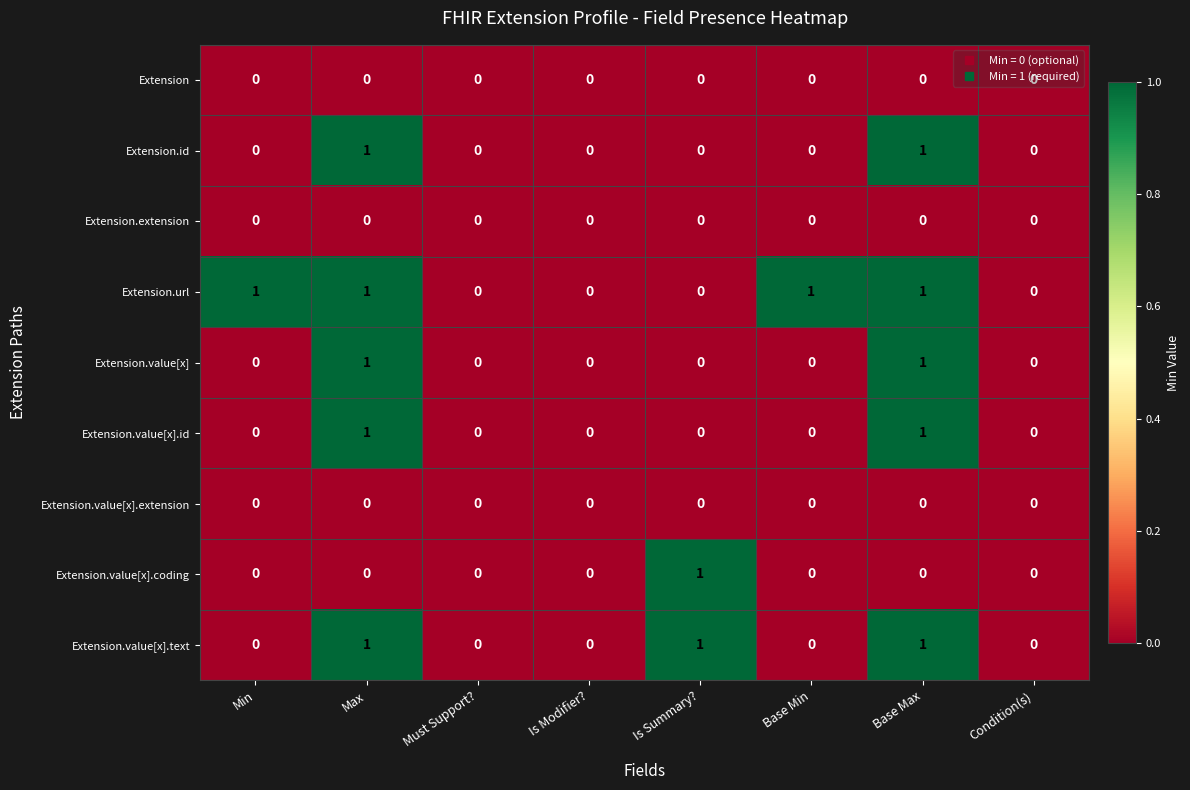

How many Extension.id values are between 0 and 1?

8